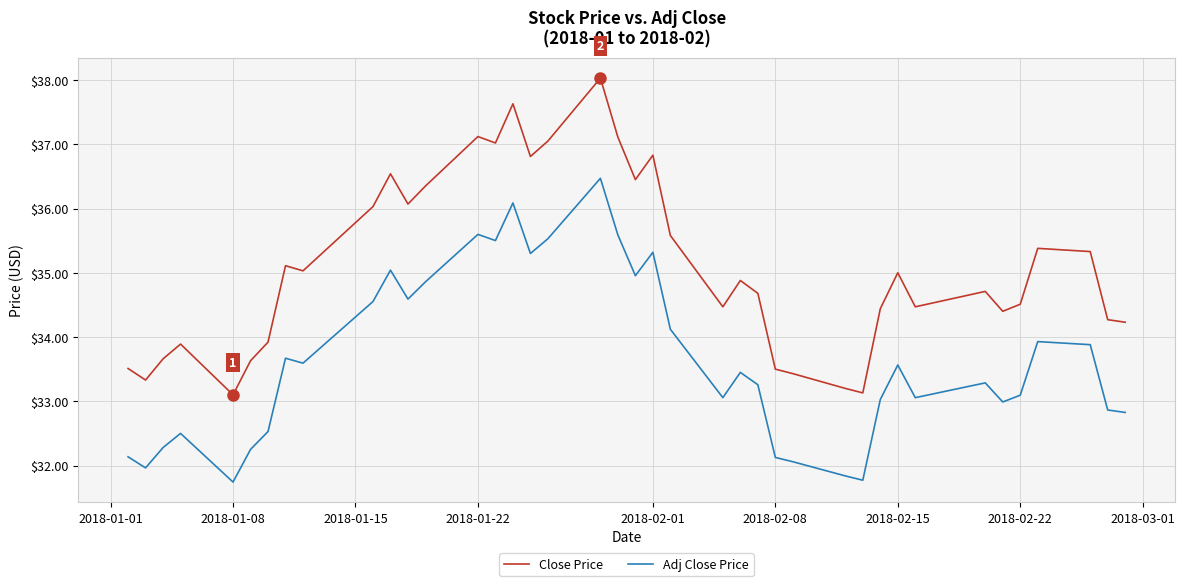

What is the minimum value shown in the chart?

31.7